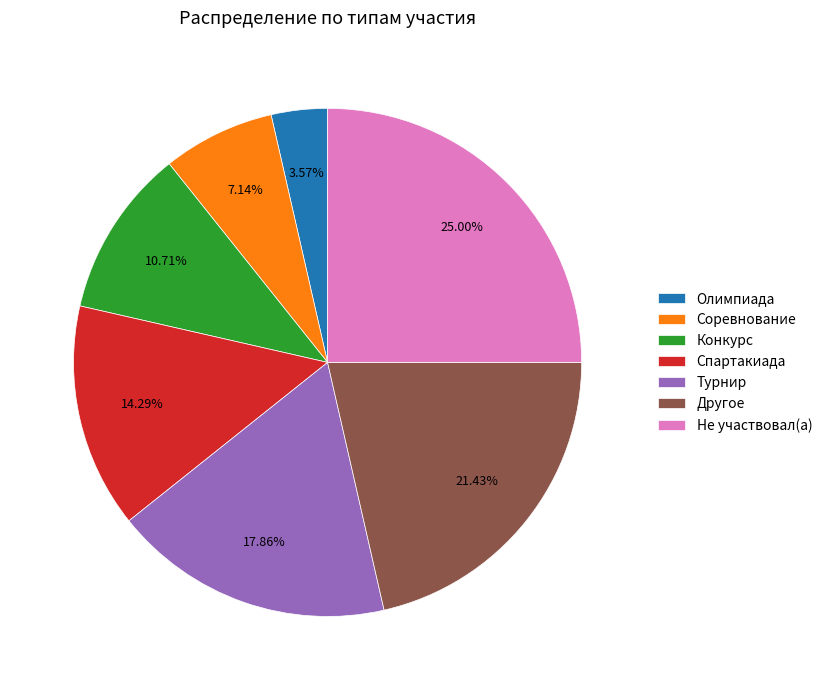

Approximately how many times larger is the value at Другое compared to Турнир?

1.2